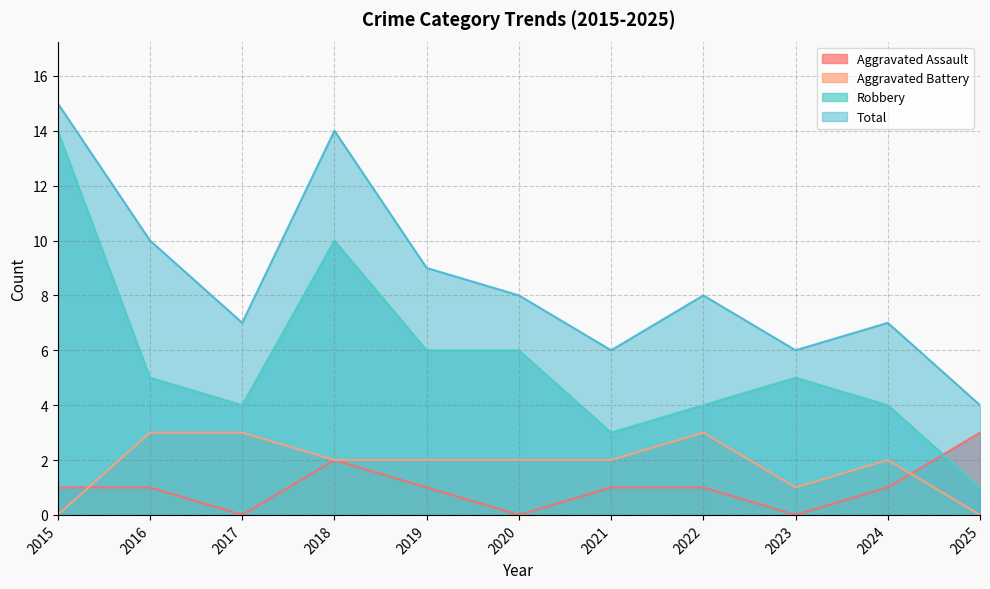

At which label does Aggravated Battery first exceed 2?

2016